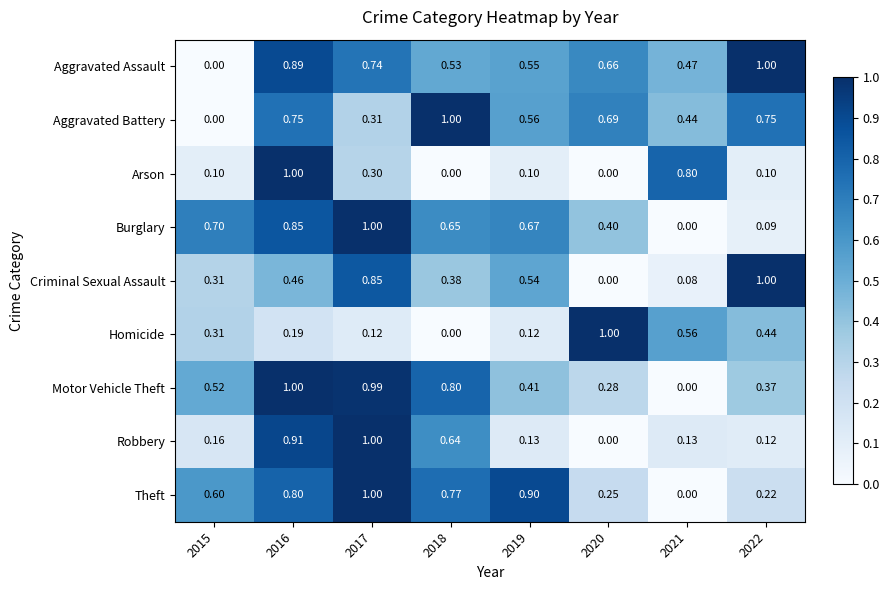

How many categories are shown in the chart?

8